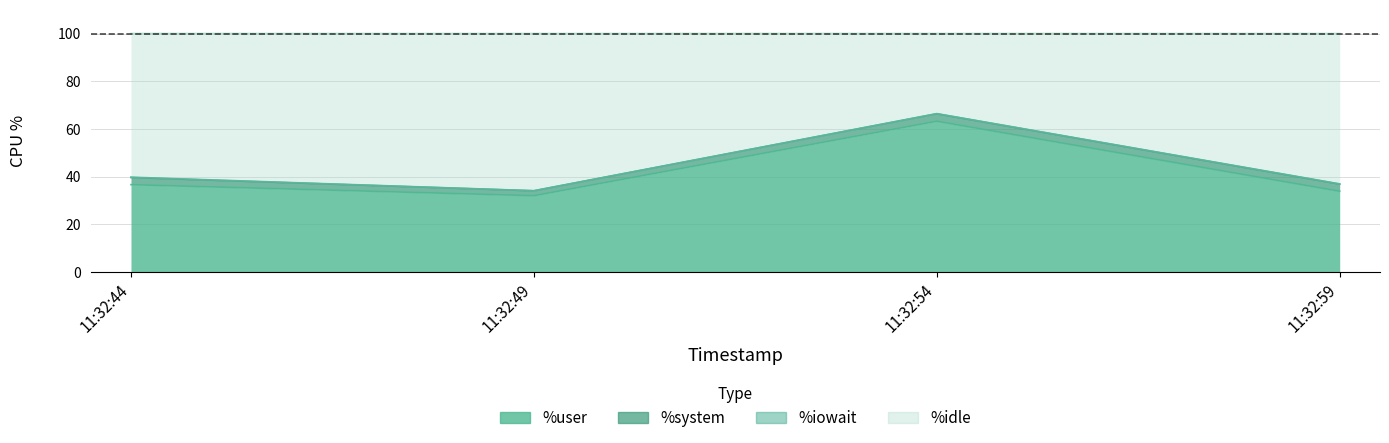

What is the difference between the %user values at 11:32:44 and 11:32:49?

4.6